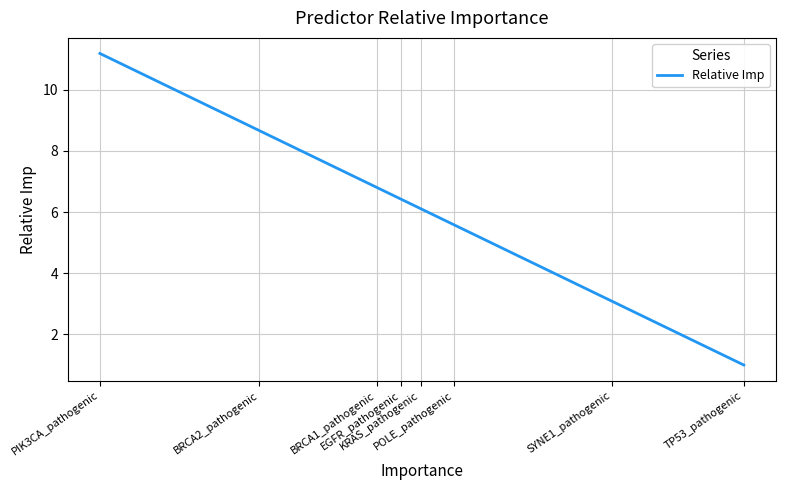

Which has a higher value, POLE_pathogenic or BRCA2_pathogenic?

BRCA2_pathogenic